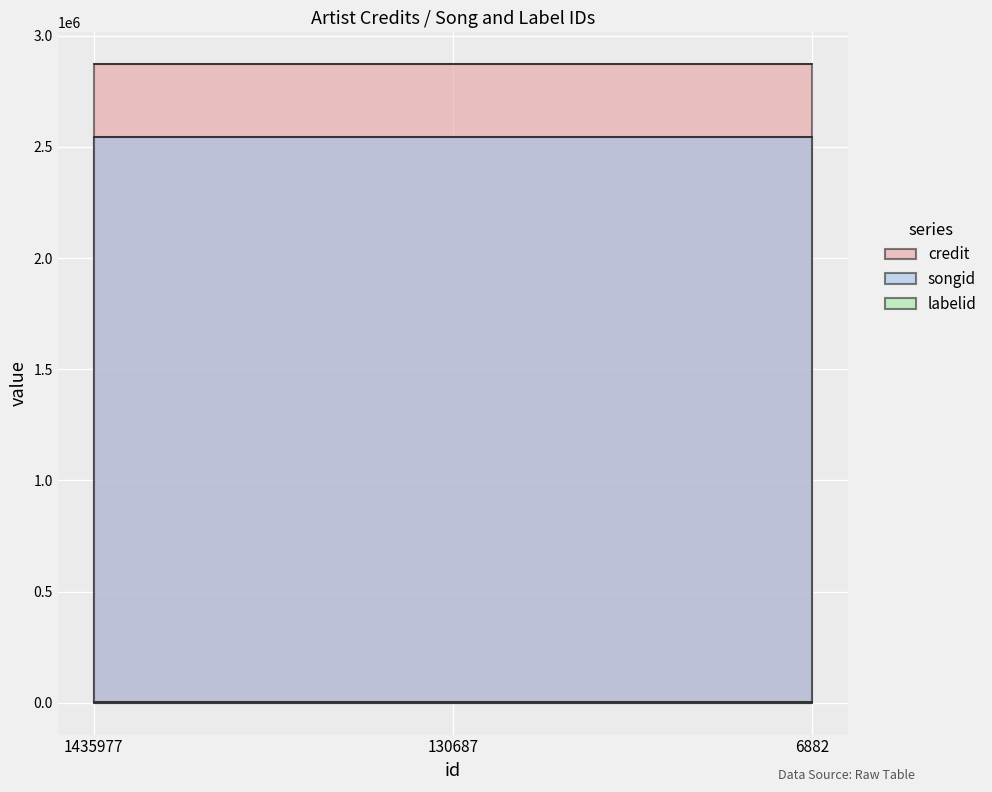

Is it true that labelid equals 878 at 130687?

True